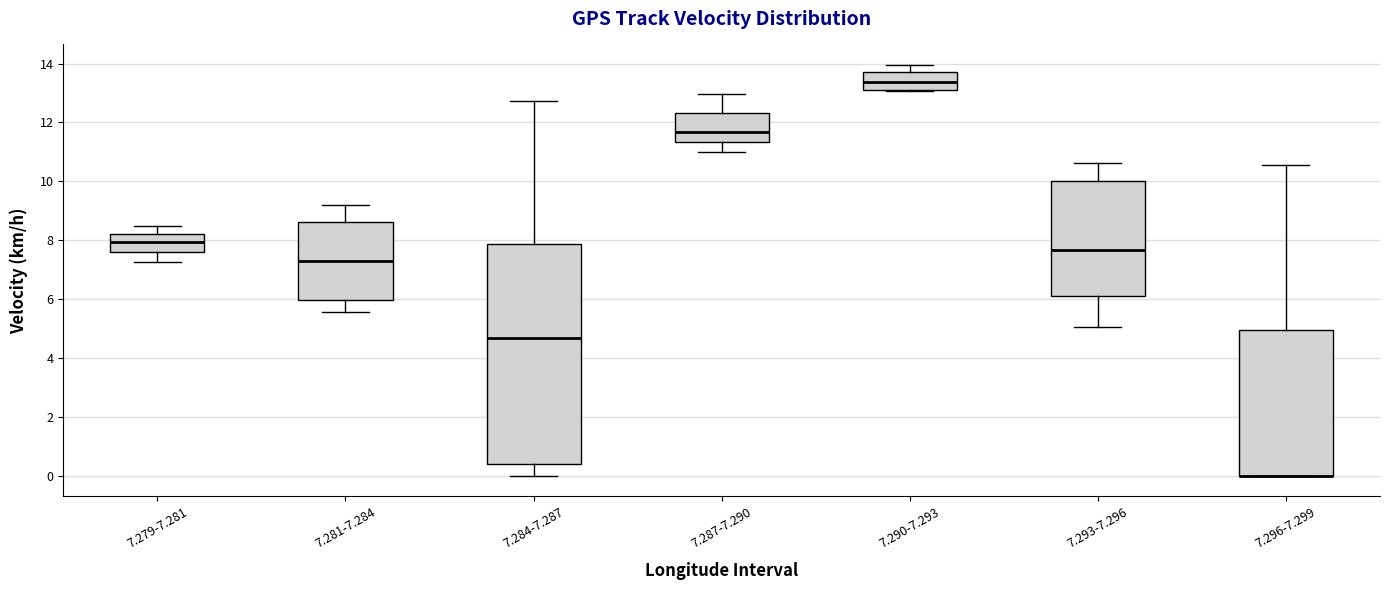

Which box is the tallest, from its lower edge to its upper edge?

7.284-7.287